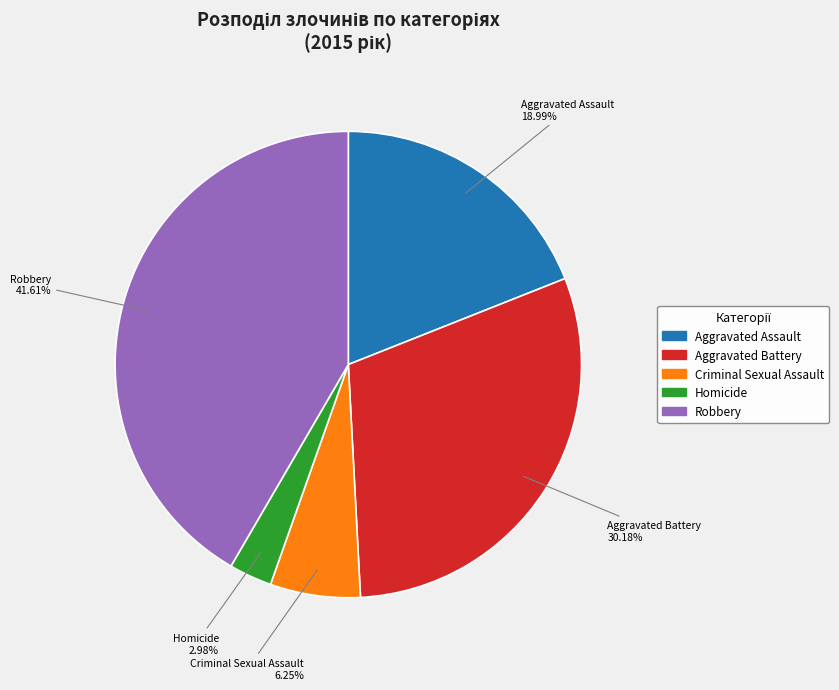

Which has a higher value, Robbery or Homicide?

Robbery